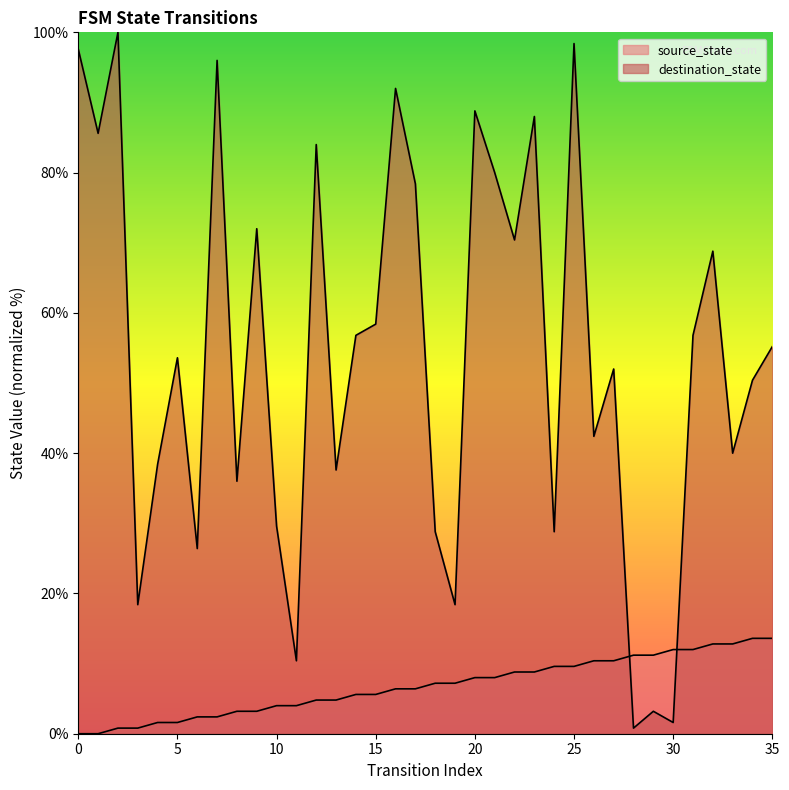

What is the difference between the maximum and minimum values in the destination_state series?

99.2